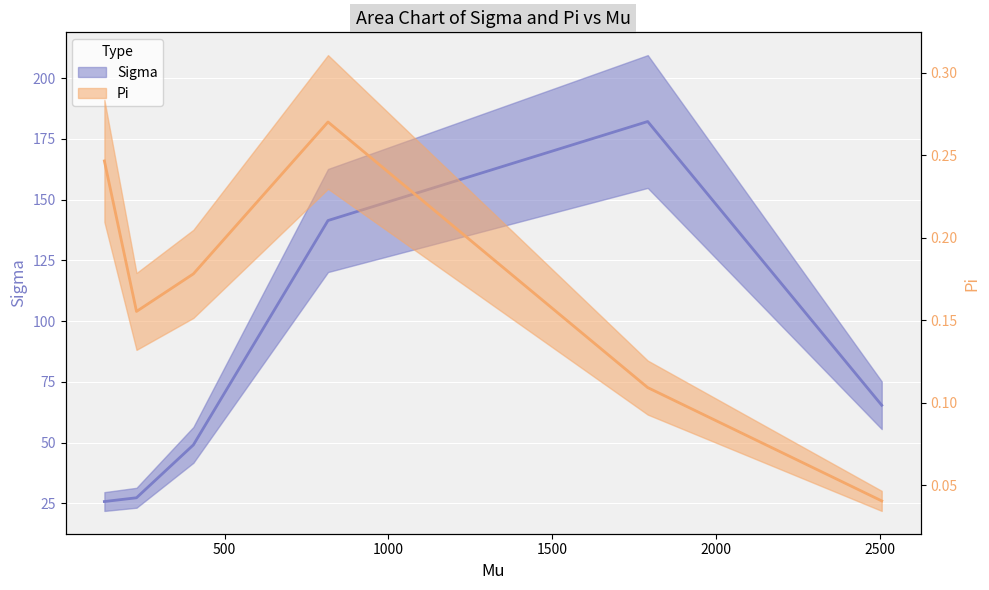

Rank the series at 230.675325 from highest to lowest value.

Sigma, Pi